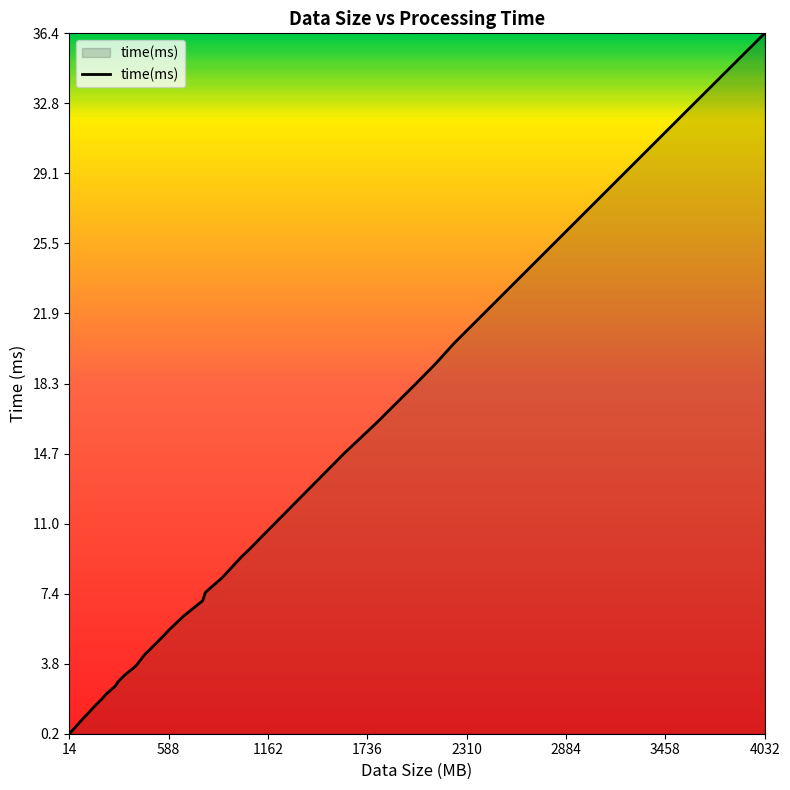

What is the greatest value displayed?

36.4